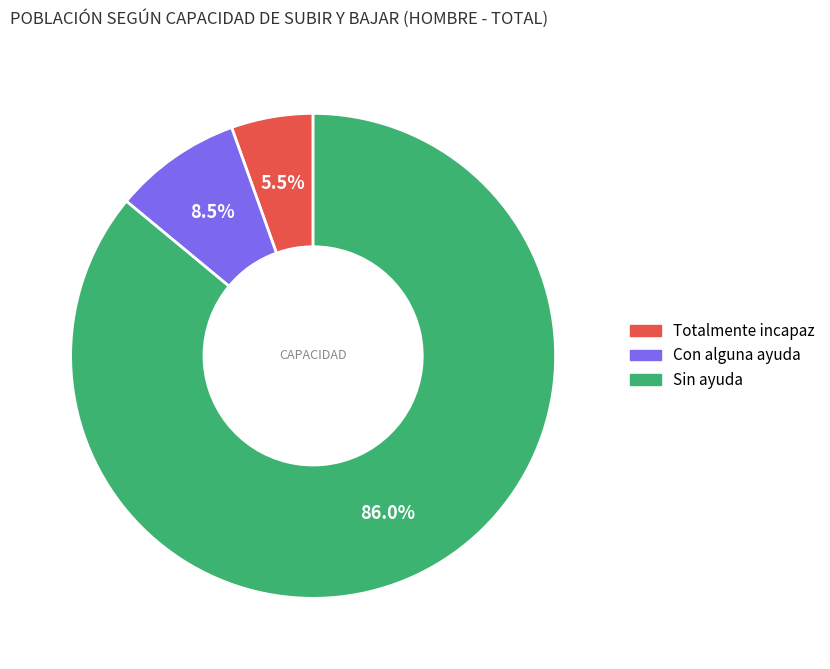

Rank the categories by value from lowest to highest.

Totalmente incapaz, Con alguna ayuda, Sin ayuda